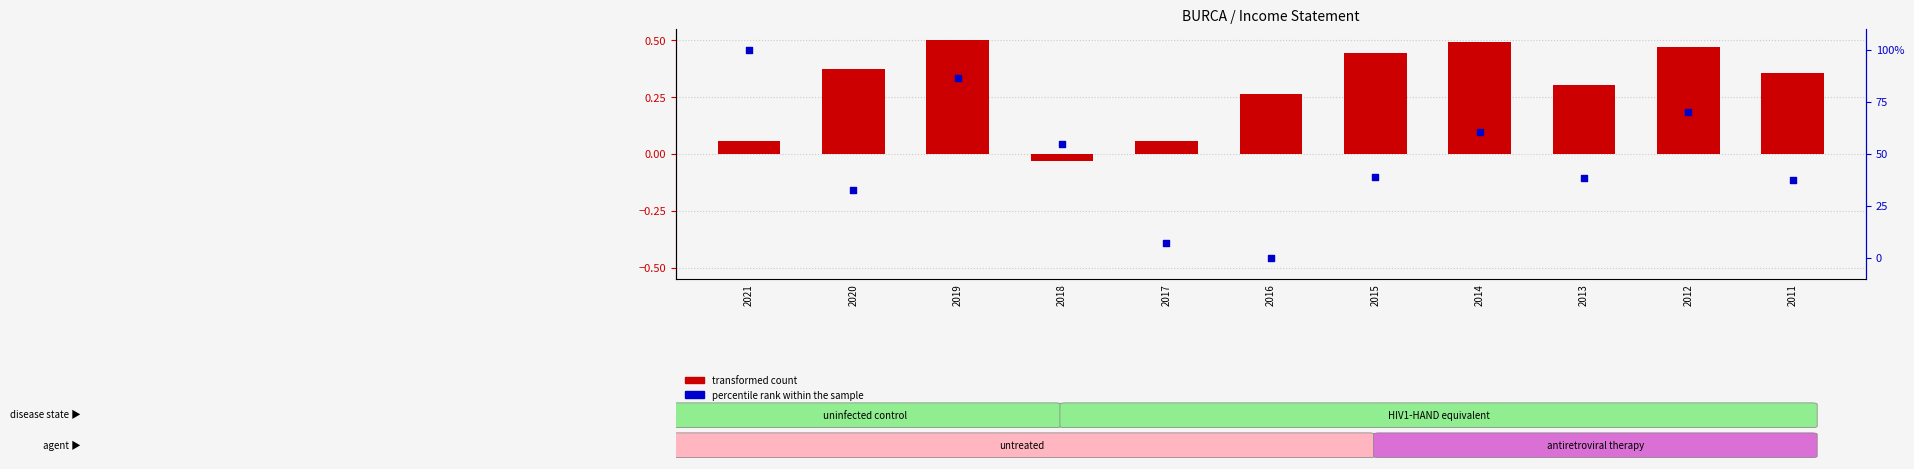

Is the value of percentile rank within the sample at 2015 greater than the value of transformed count at 2019?

Yes